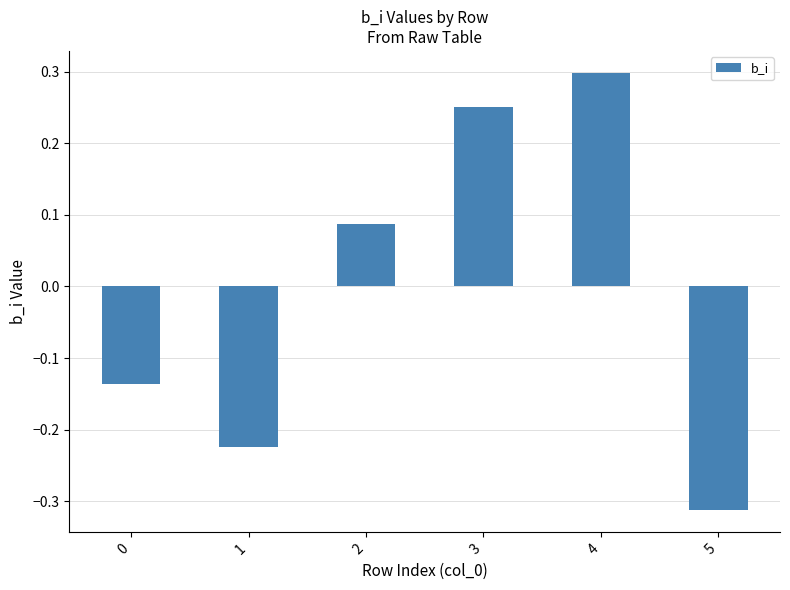

How many bars are there in total?

6